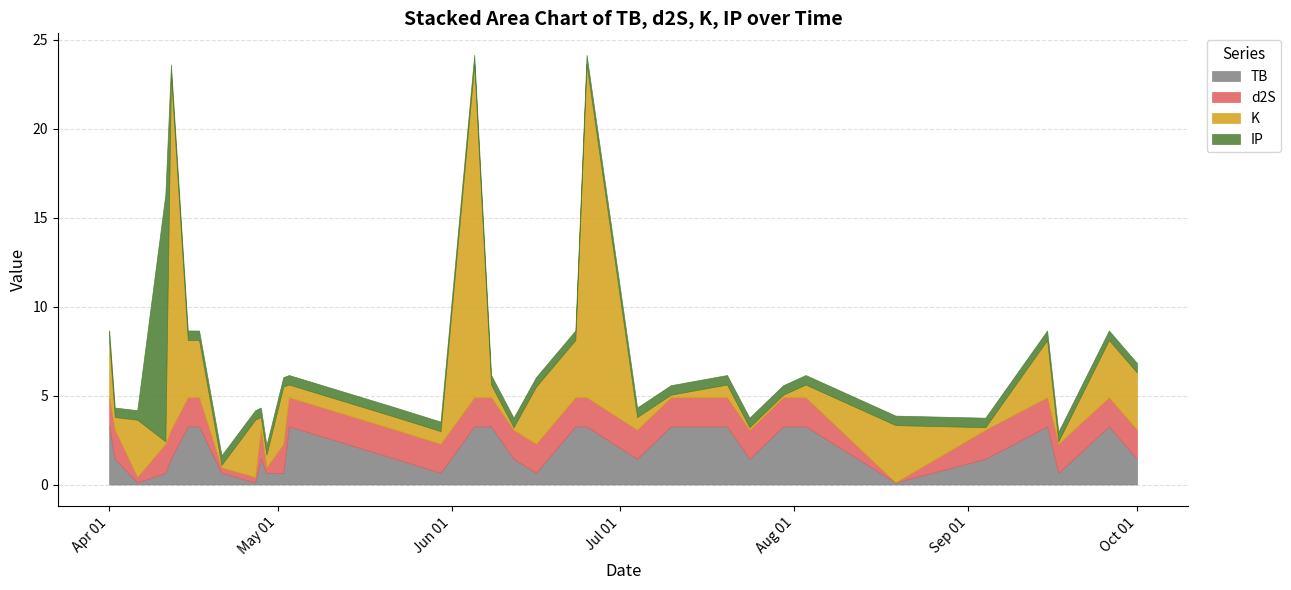

Which series changed the most between 2021-06-23 and 2021-09-26?

TB